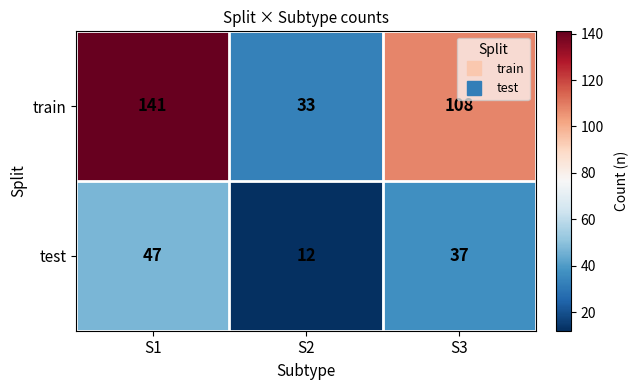

Reading left to right, extract all data points from this chart.

train: S1=141	S2=33	S3=108
test: S1=47	S2=12	S3=37